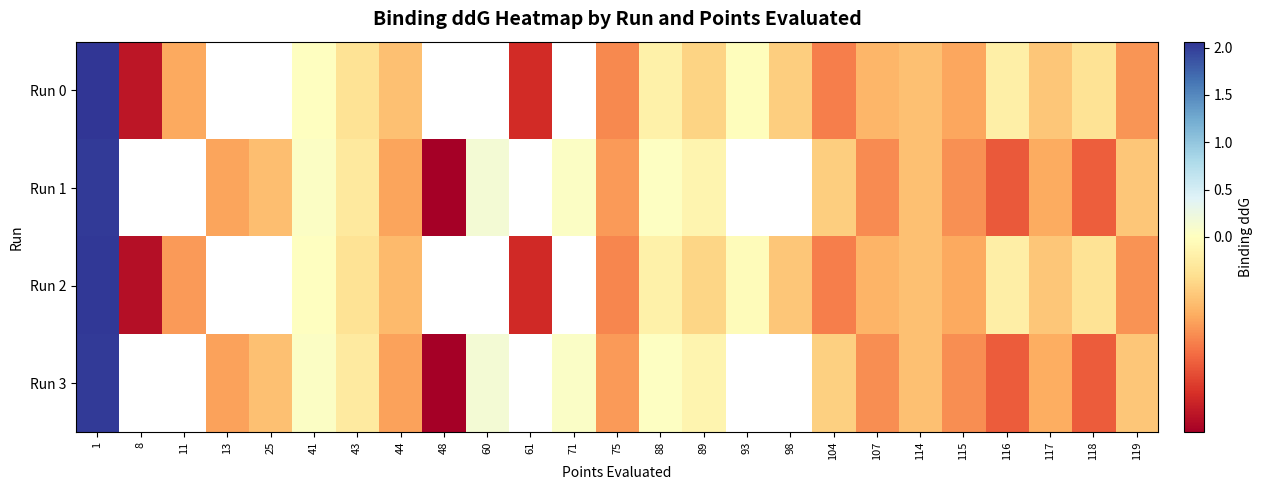

Which has a higher value, 115 or 1?

1